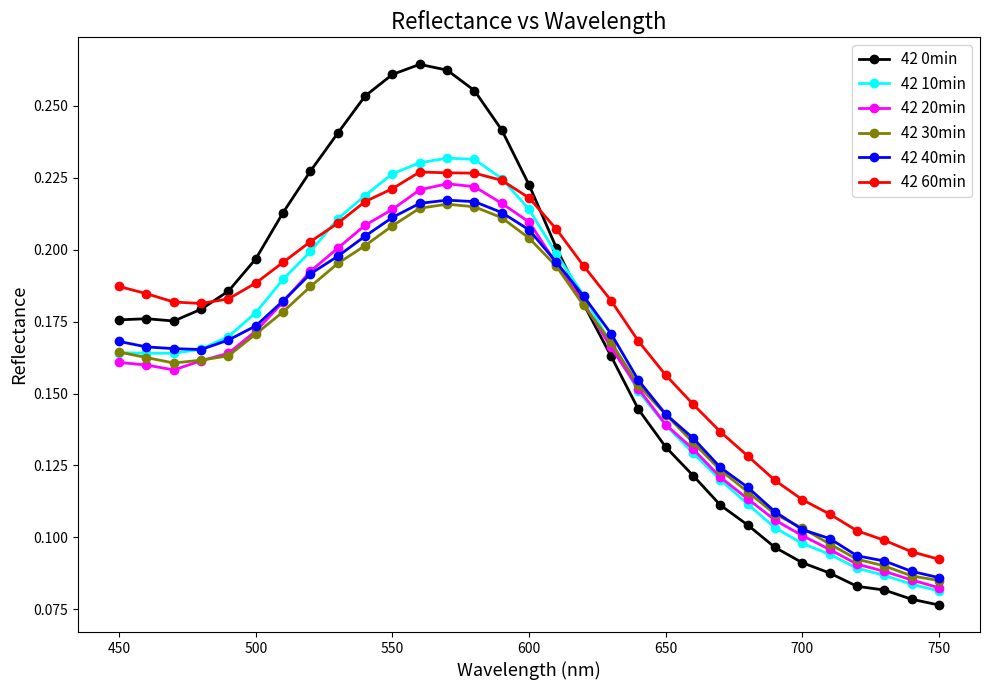

Which series has the largest range (max minus min)?

42 0min